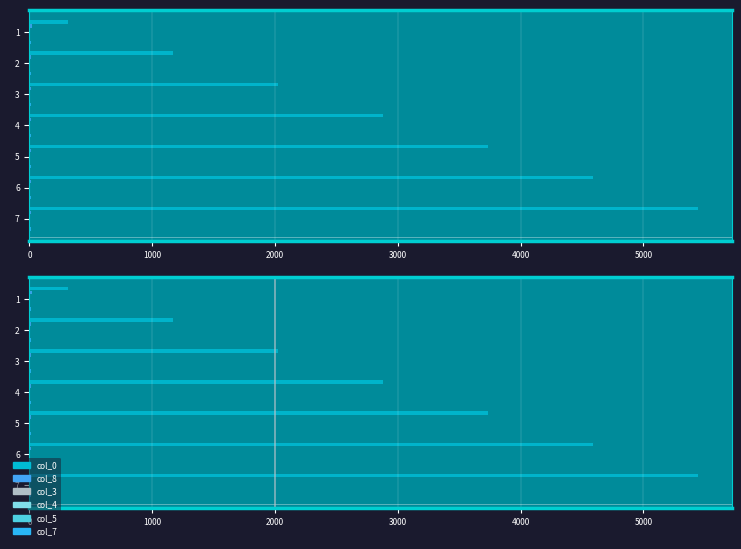

What is the value of the col_5 bar at the 3rd from the left?

0.1